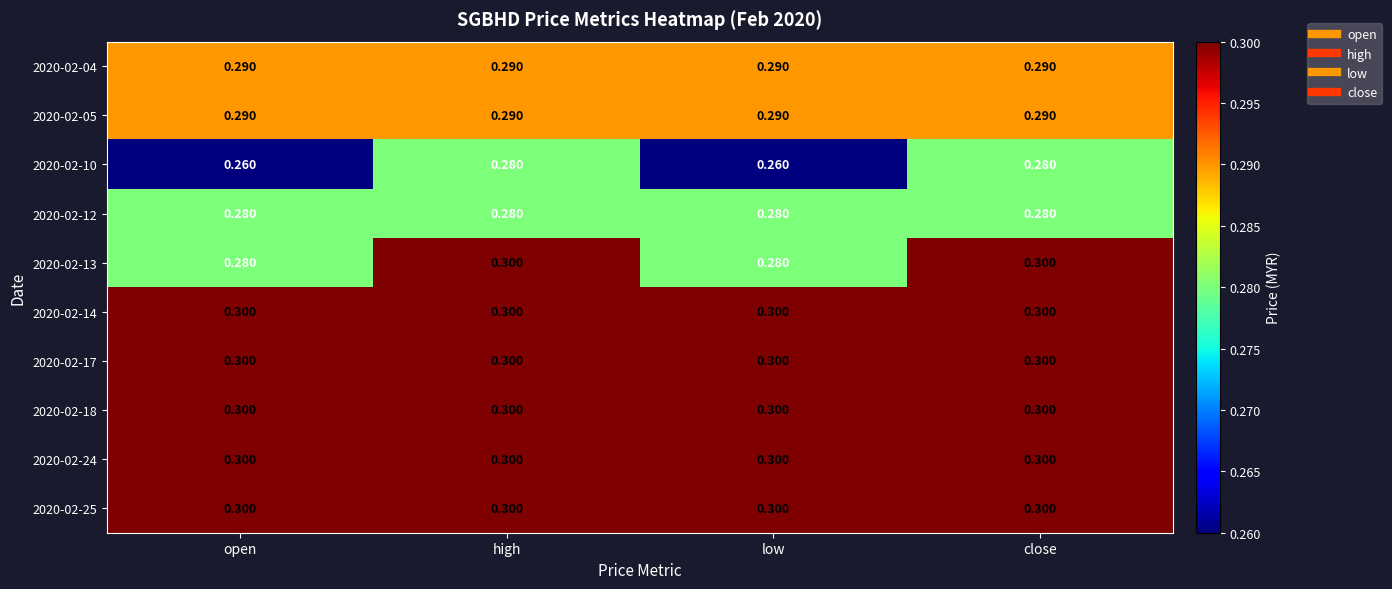

Is the value of 2020-02-04 at open greater than the value of 2020-02-18 at open?

No